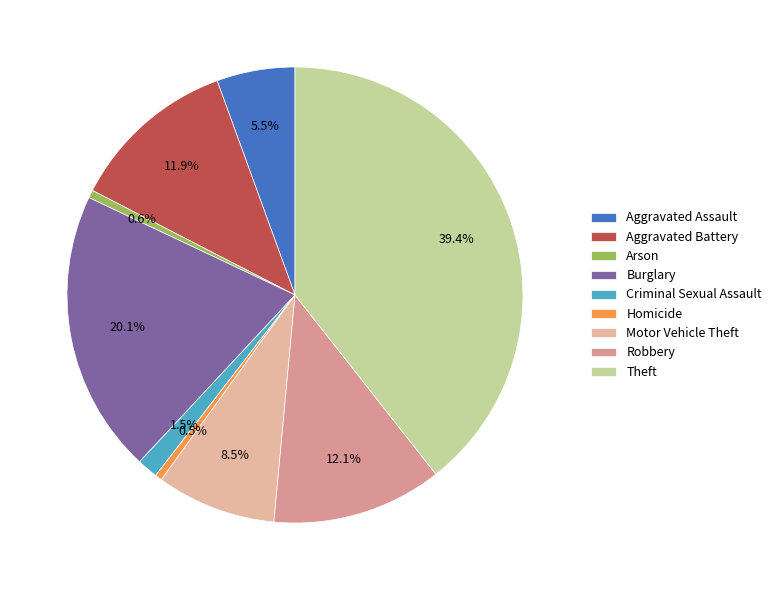

Combined, do Criminal Sexual Assault and Homicide account for over 50%?

No